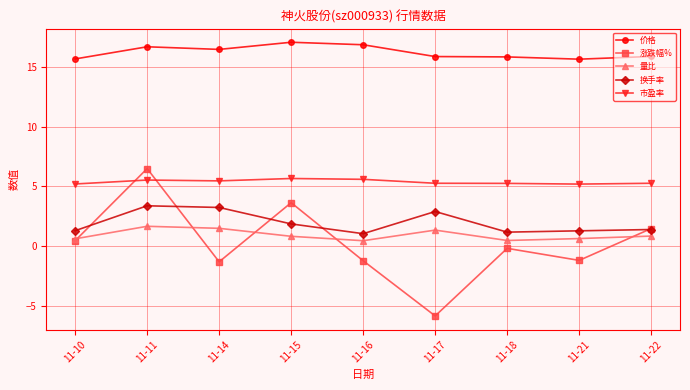

At 11-15, list the series in order from largest to smallest.

价格, 市盈率, 涨跌幅%, 换手率, 量比